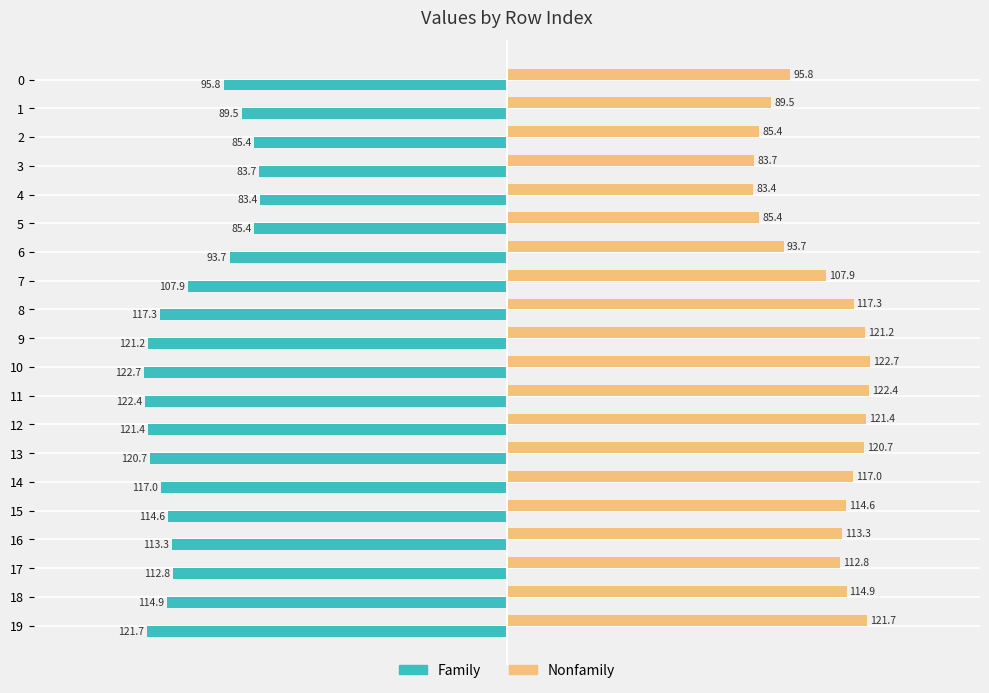

What is the difference between the Family values at 0 and 17?

17.0